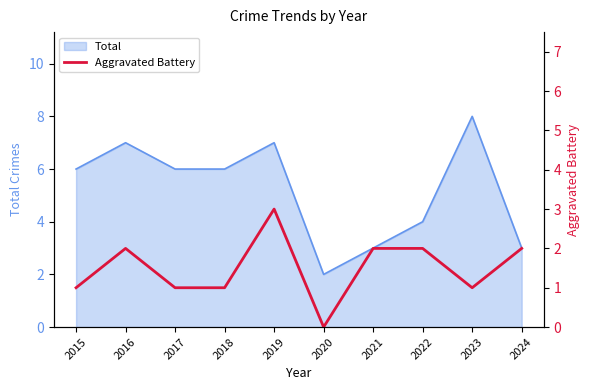

At which label does Total reach its peak?

2023